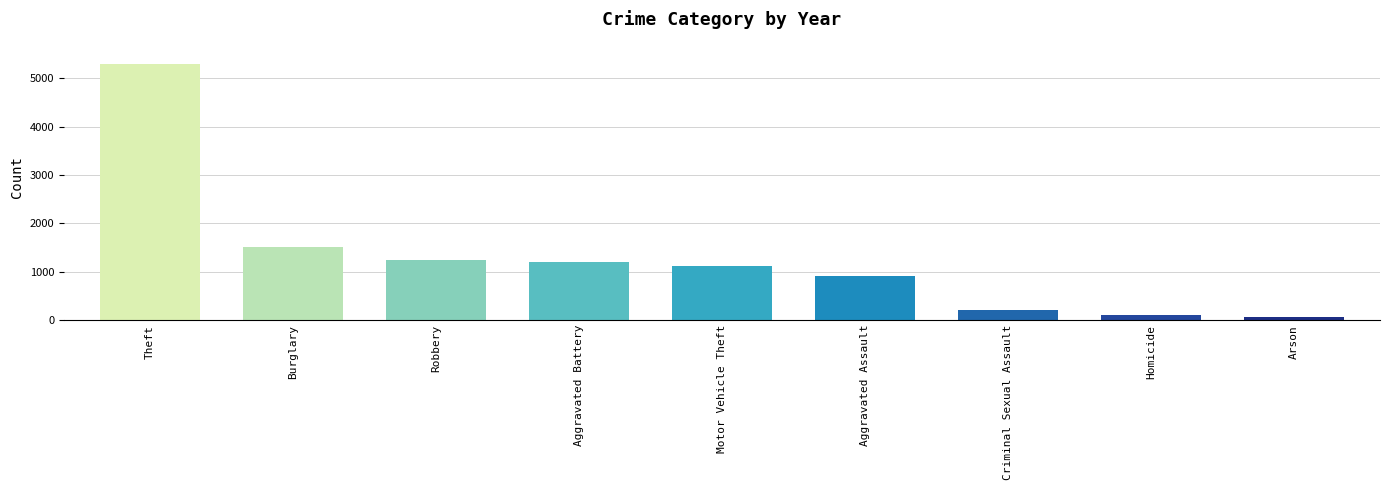

Which category has the highest value across all series?

Theft